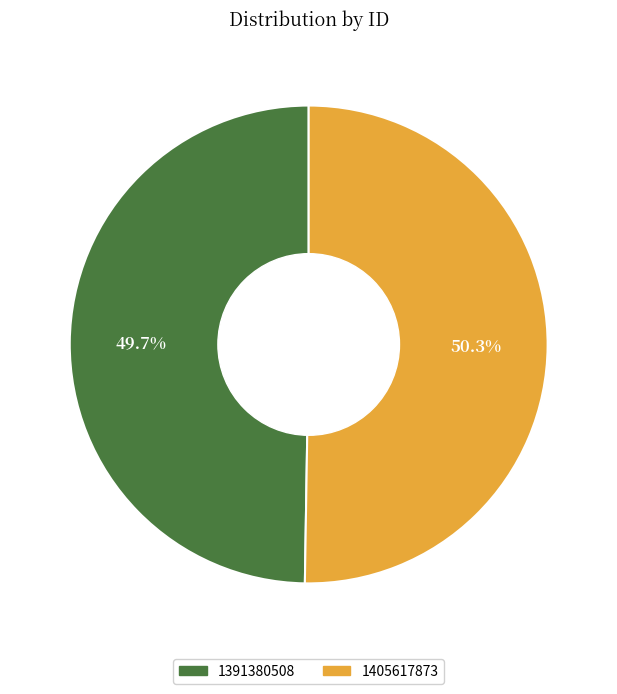

What is the smallest slice in the pie chart?

1391380508